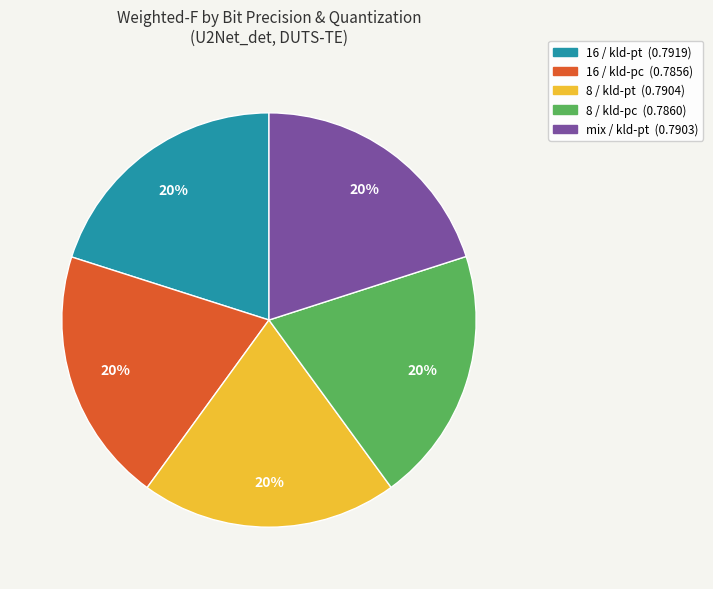

To the nearest percent, what portion does 8 / kld-pt represent?

20%